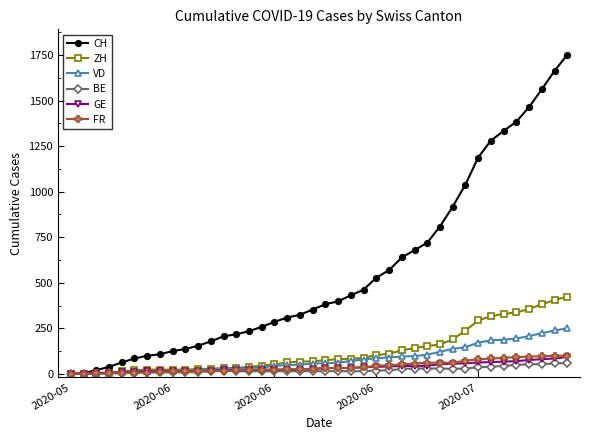

At how many categories does at least one series exceed 788?

11